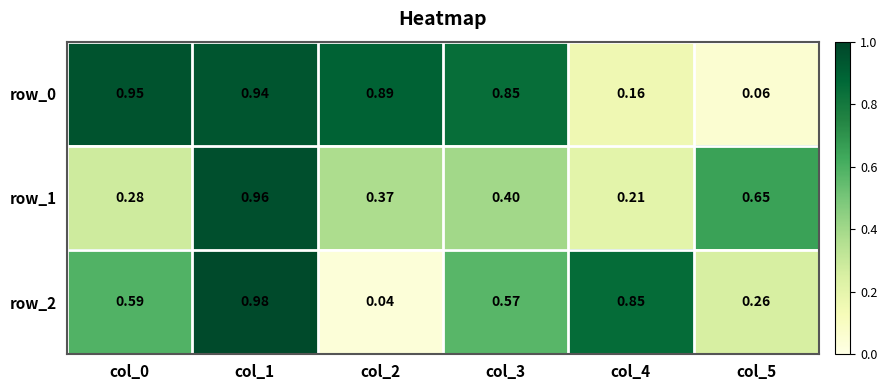

Is the value of row_1 at col_4 greater than the value of row_2 at col_2?

Yes